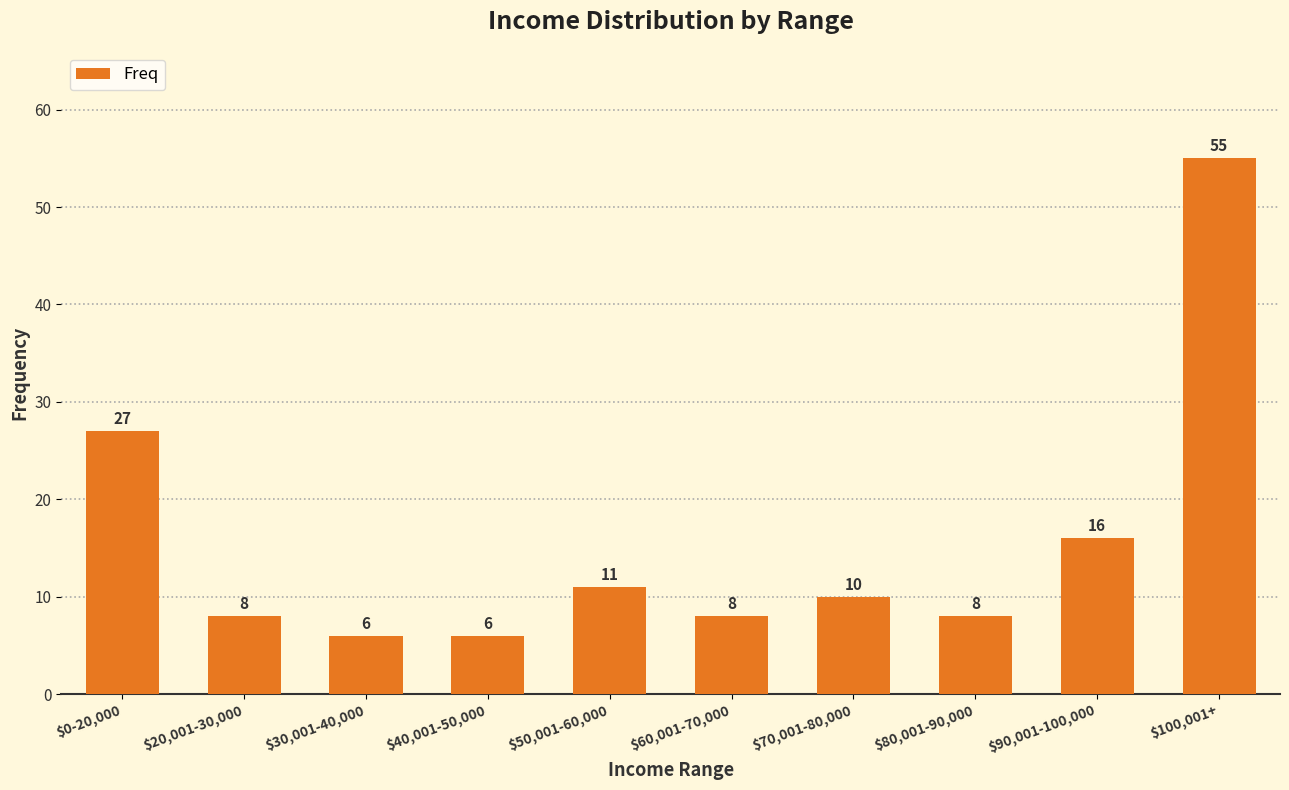

What is the label of the 7th bar from the left?

$70,001-80,000